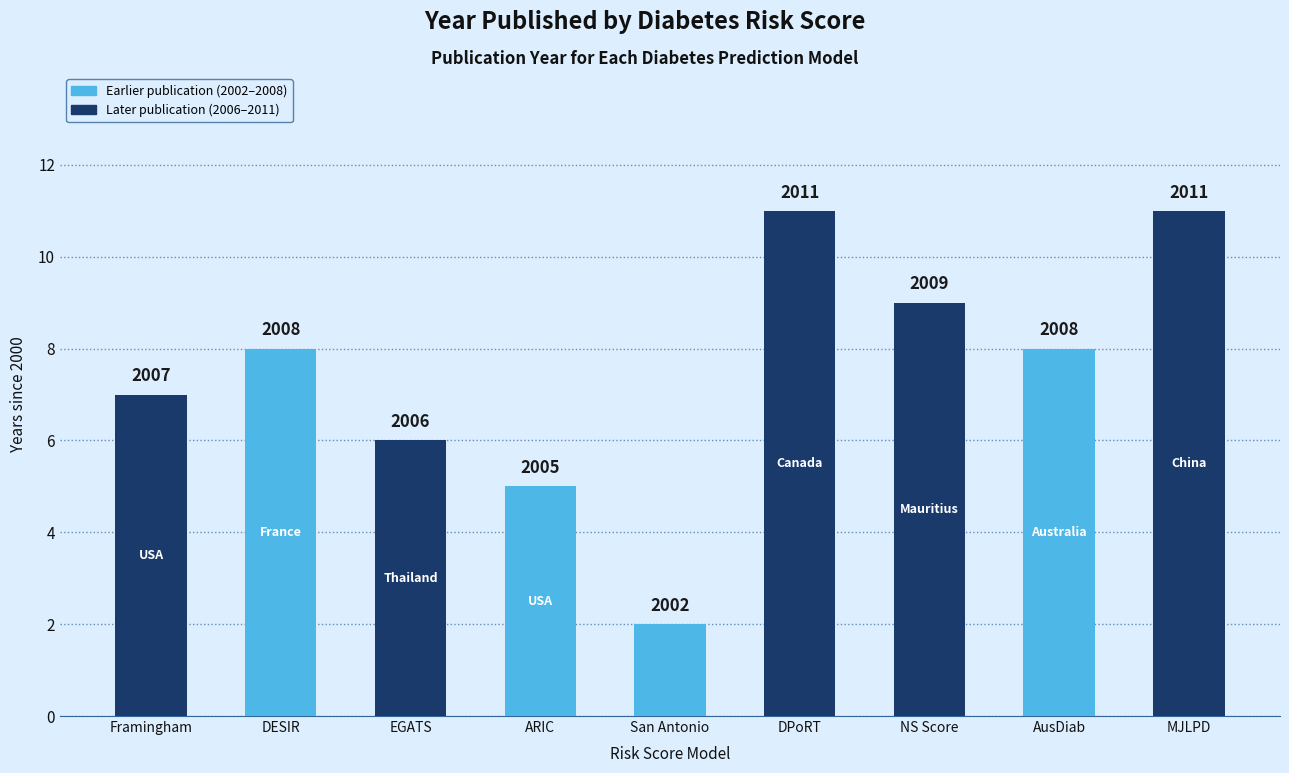

Rank the categories by value from highest to lowest.

DPoRT, MJLPD, NS Score, DESIR, AusDiab, Framingham, EGATS, ARIC, San Antonio